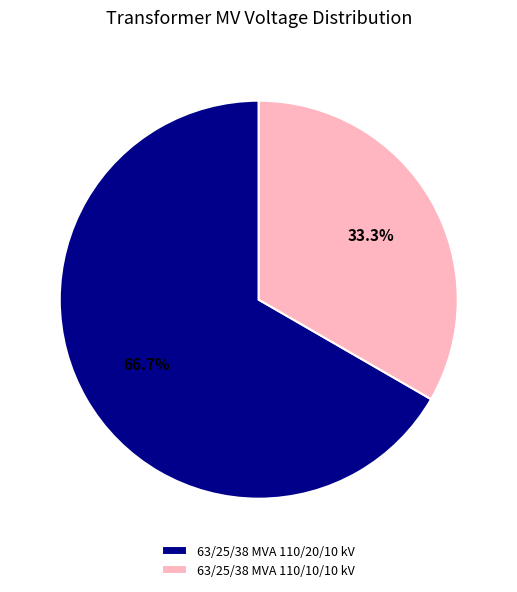

Combined, do 63/25/38 MVA 110/20/10 kV and 63/25/38 MVA 110/10/10 kV account for over 50%?

Yes